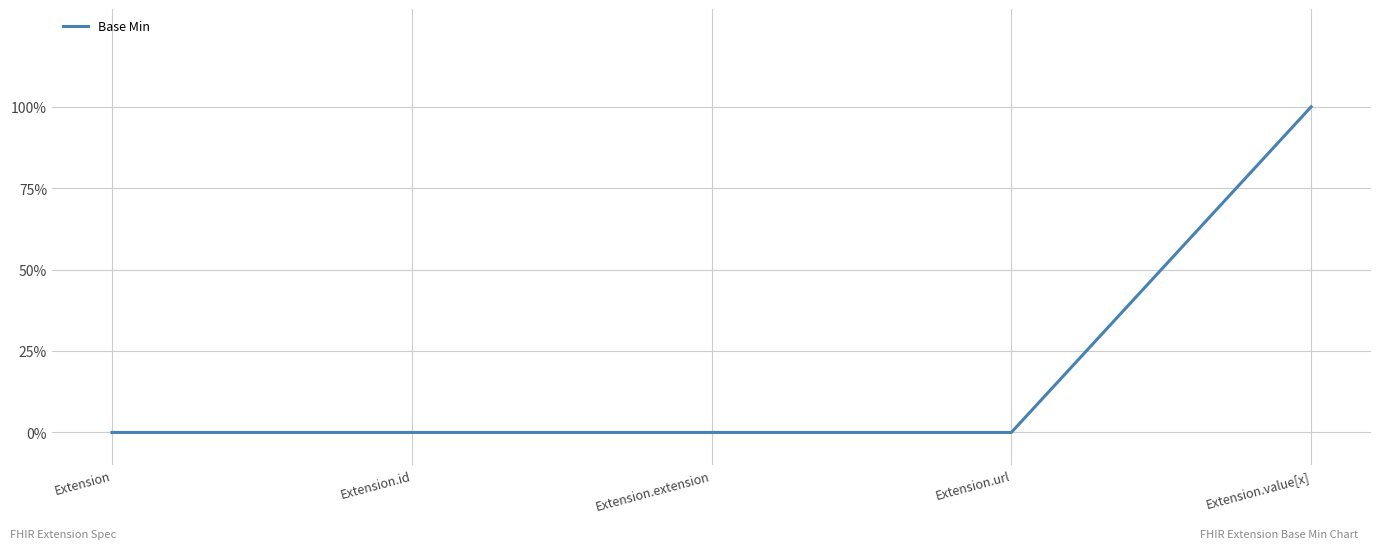

How many values are between 0 and 1?

5